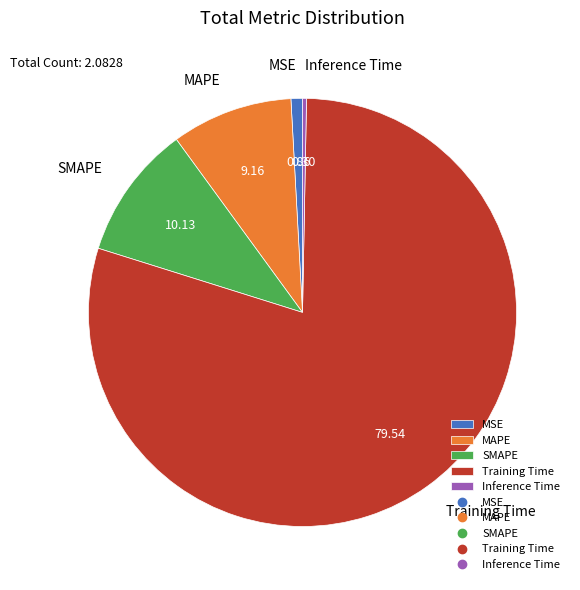

Between MSE and MAPE, which is larger?

MAPE